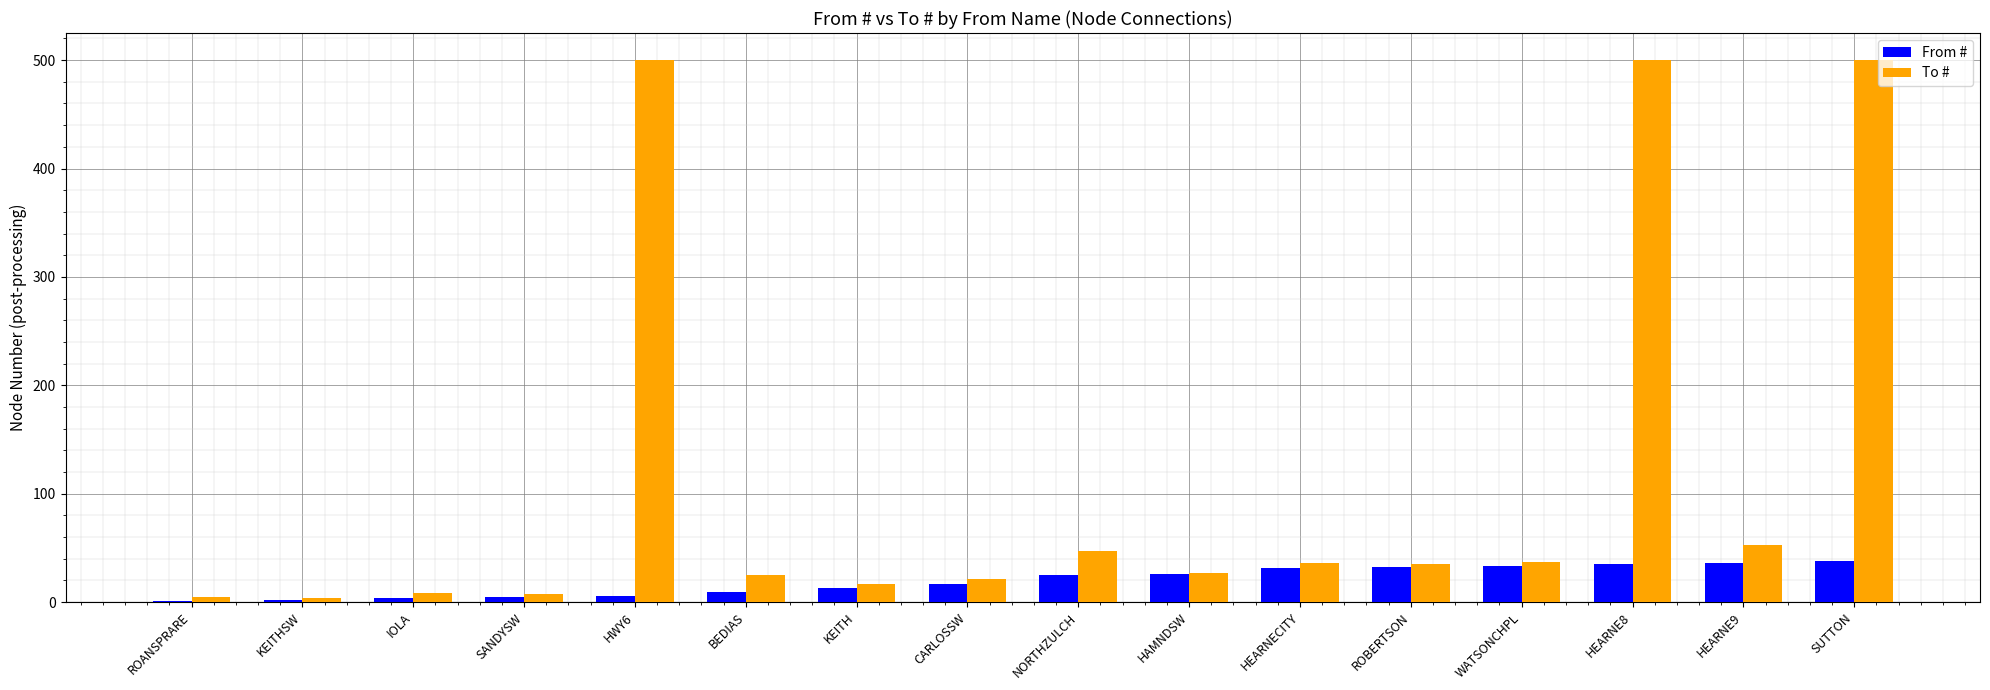

The value of From # at SUTTON is 60. True or false?

False